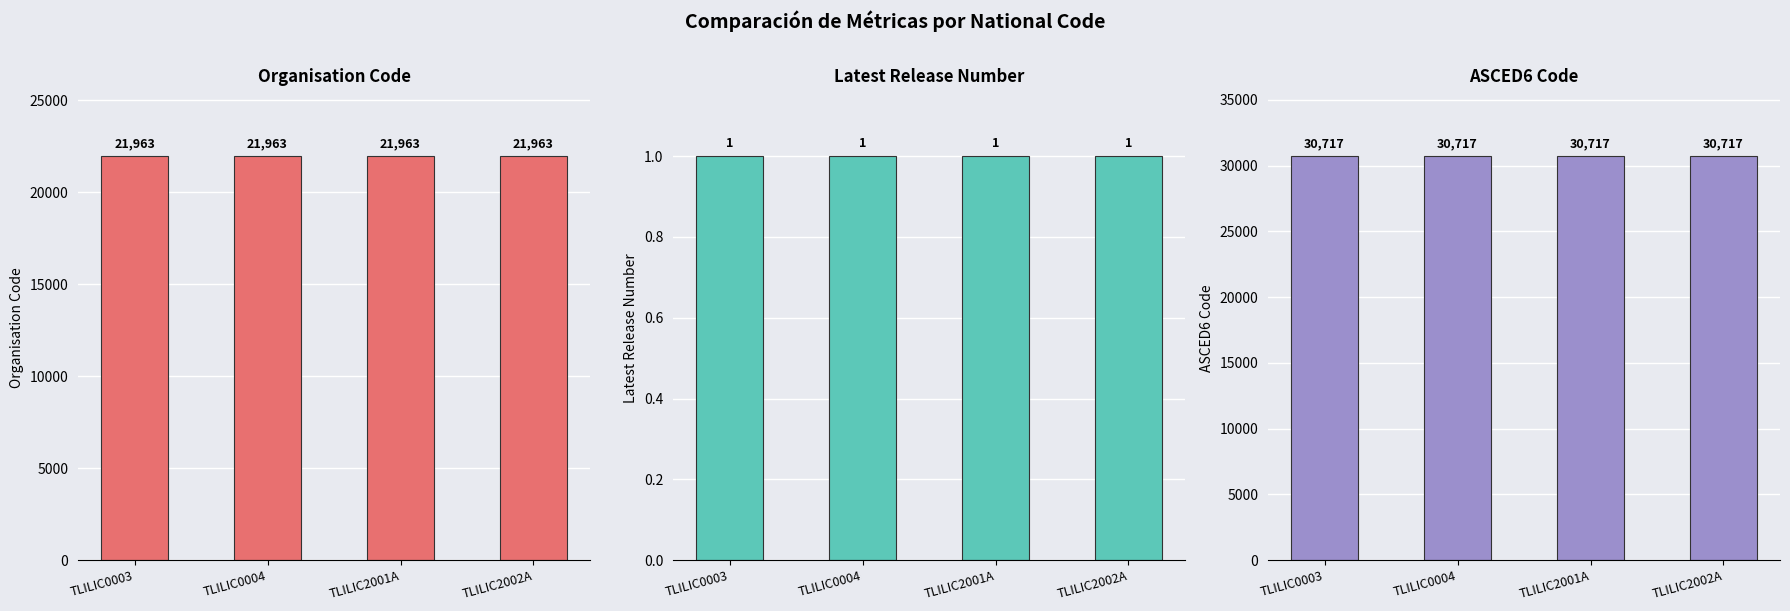

At which category is the sum across all series the highest?

TLILIC0003